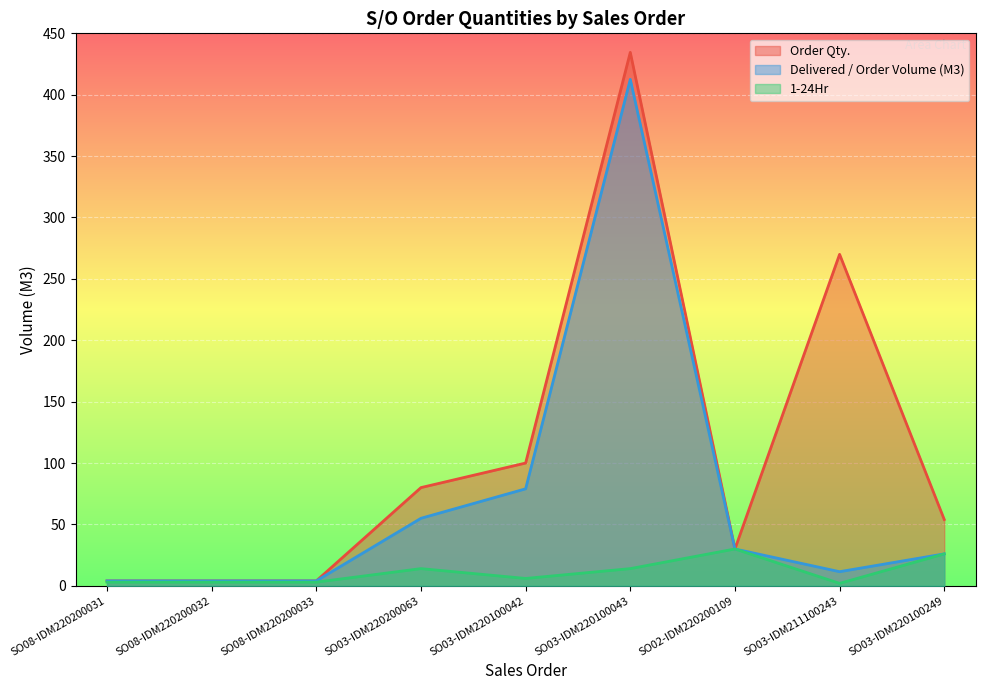

True or false: Delivered / Order Volume (M3) and 1-24Hr intersect in this chart.

False